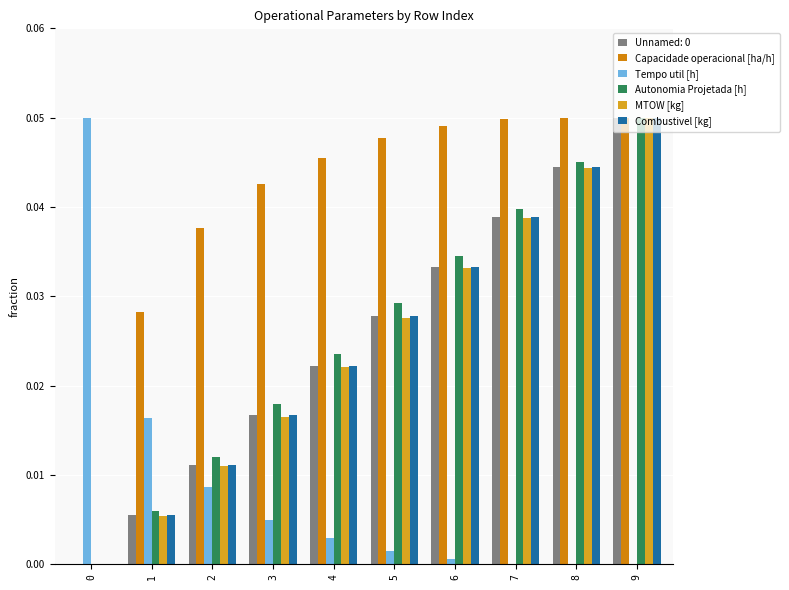

Which series changed the most between 4 and 8?

MTOW [kg]